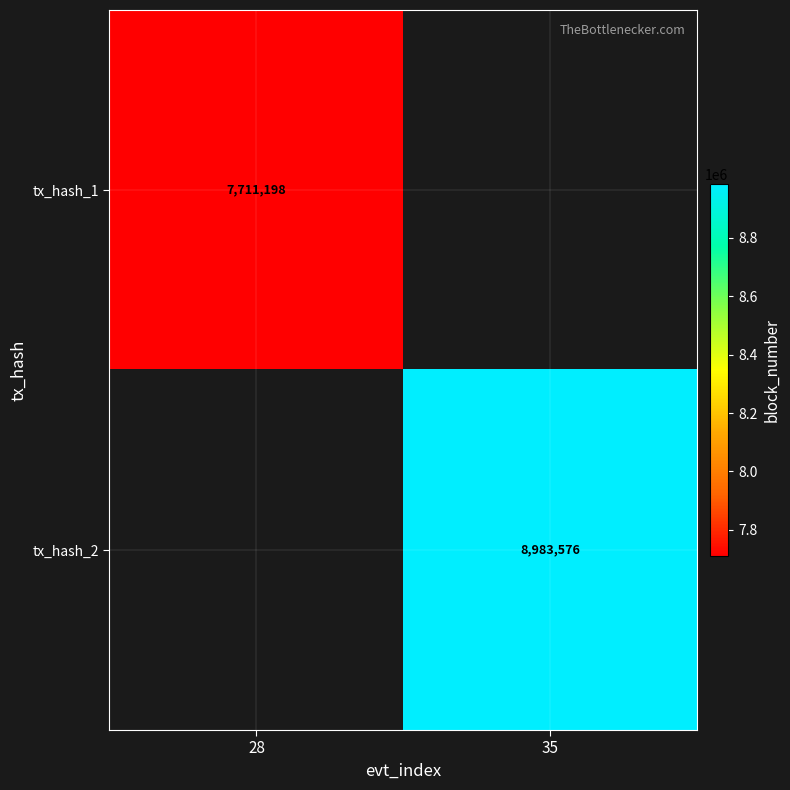

The tx_hash_2 series shows 3264897 at 35. True or false?

False